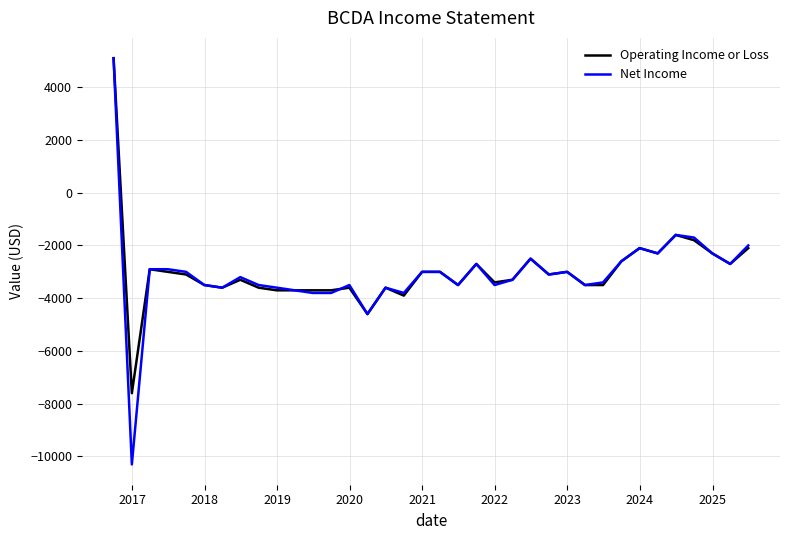

What is the maximum value for Net Income?

5100